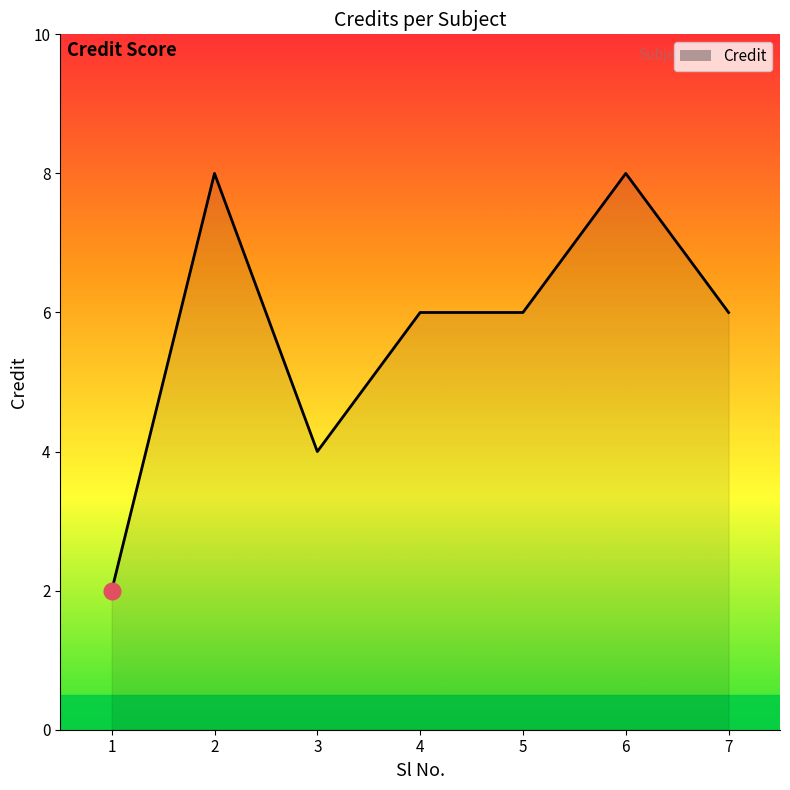

Reading left to right, list all the values displayed in this chart.

1=2	2=8	3=4	4=6	5=6	6=8	7=6